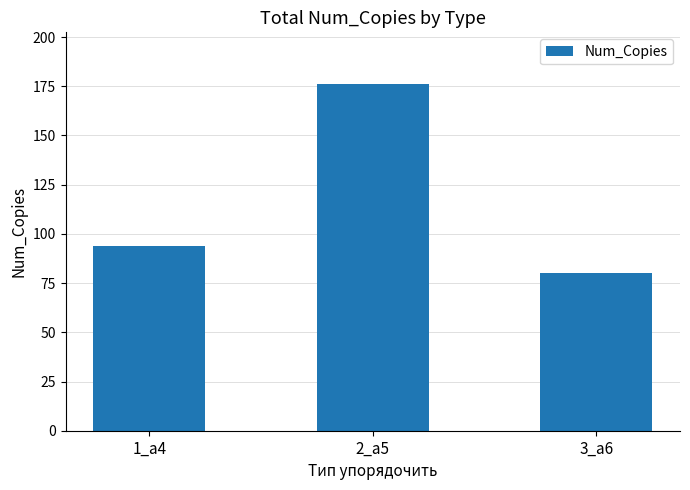

How many values are between 80 and 176?

3